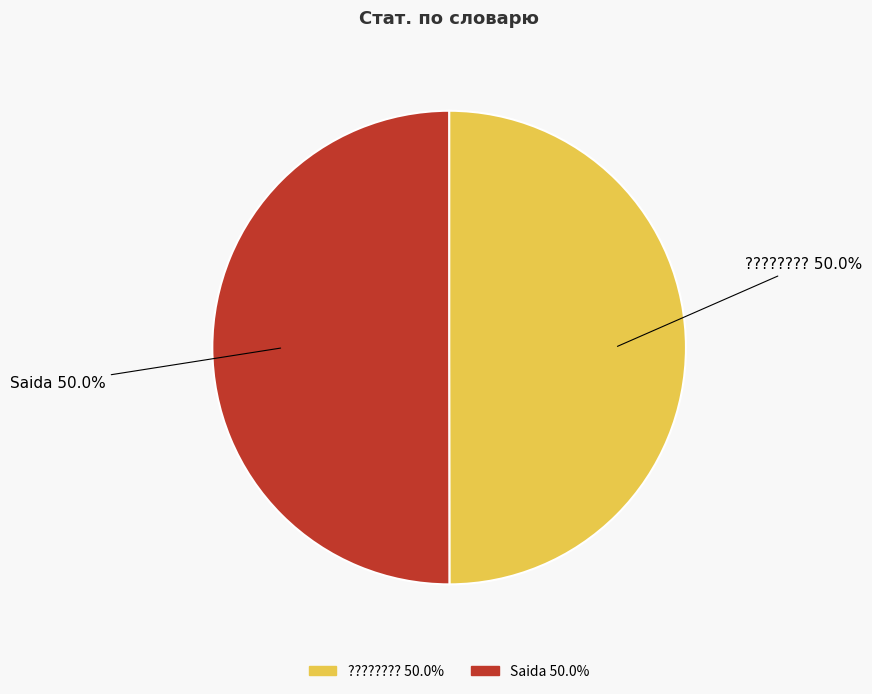

Is the sum of ???????? and Saida greater than half?

Yes